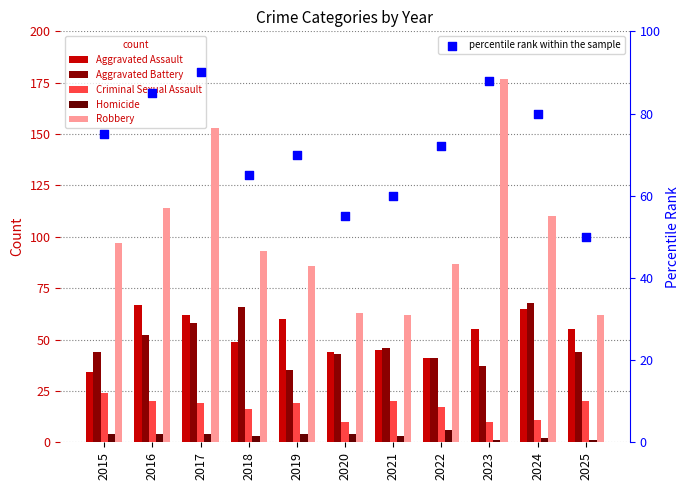

Which series has the largest Y range (max minus min)?

Robbery